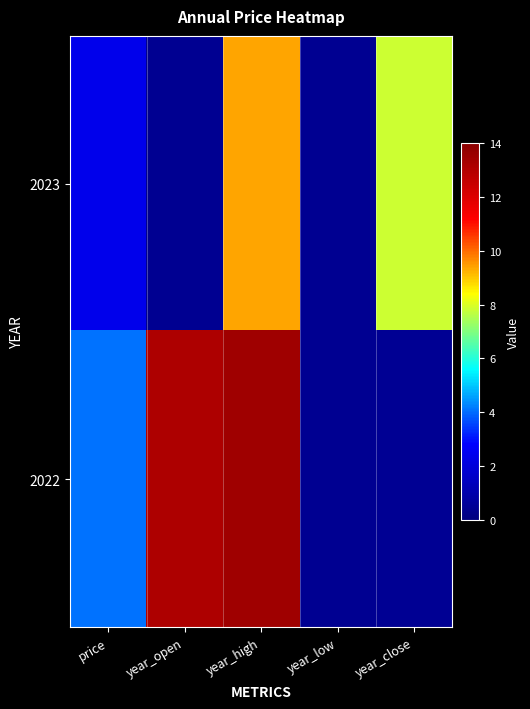

List the series in order of their peak value, highest first.

2022, 2023